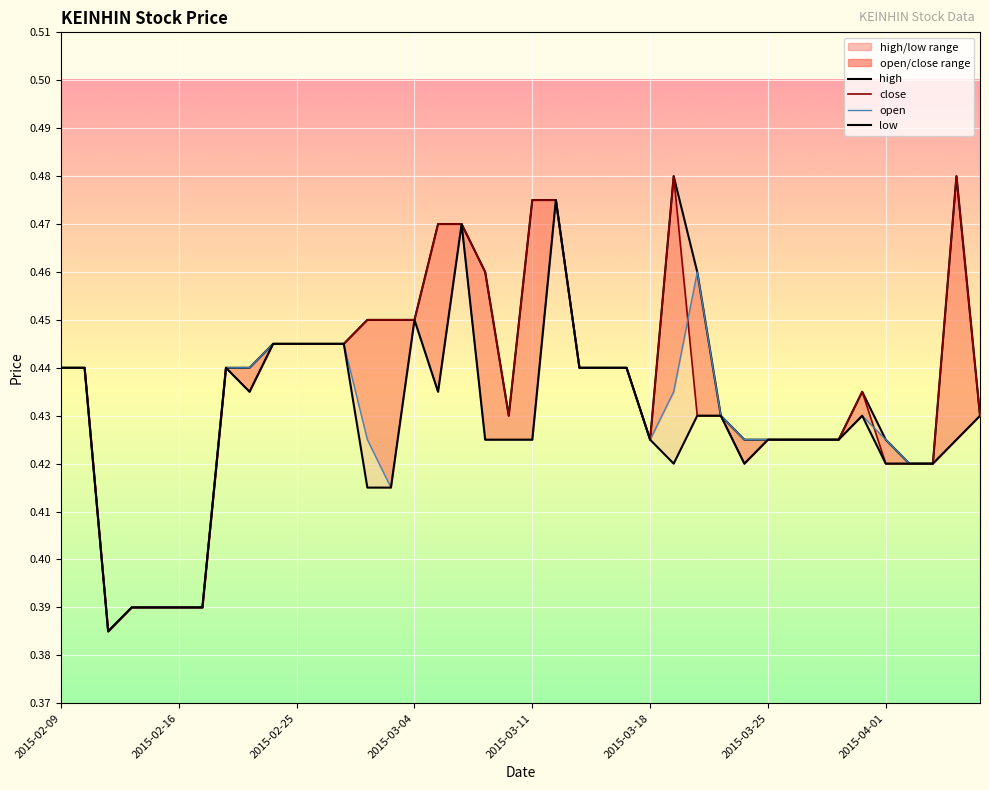

Does the chart display data point markers on the line(s)?

No